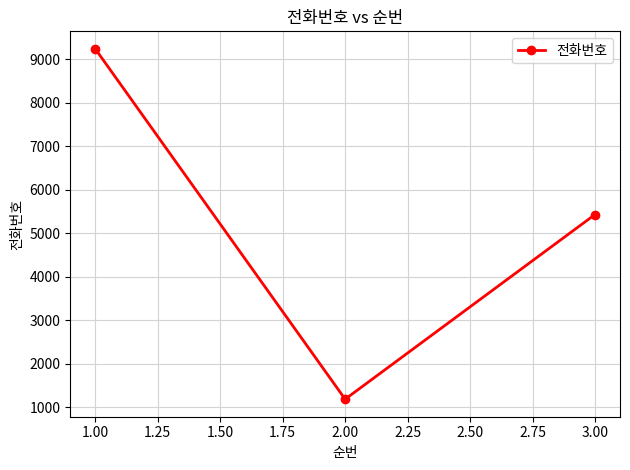

Which category has the lowest value across all series?

2.00